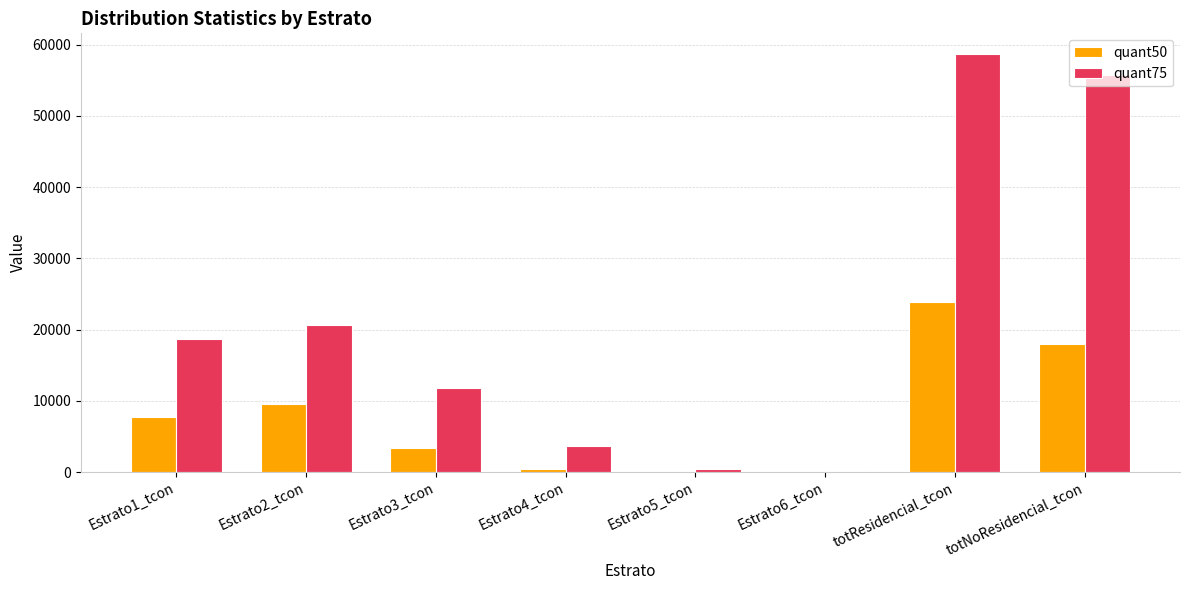

What is the total value across all series at totResidencial_tcon?

82444.4